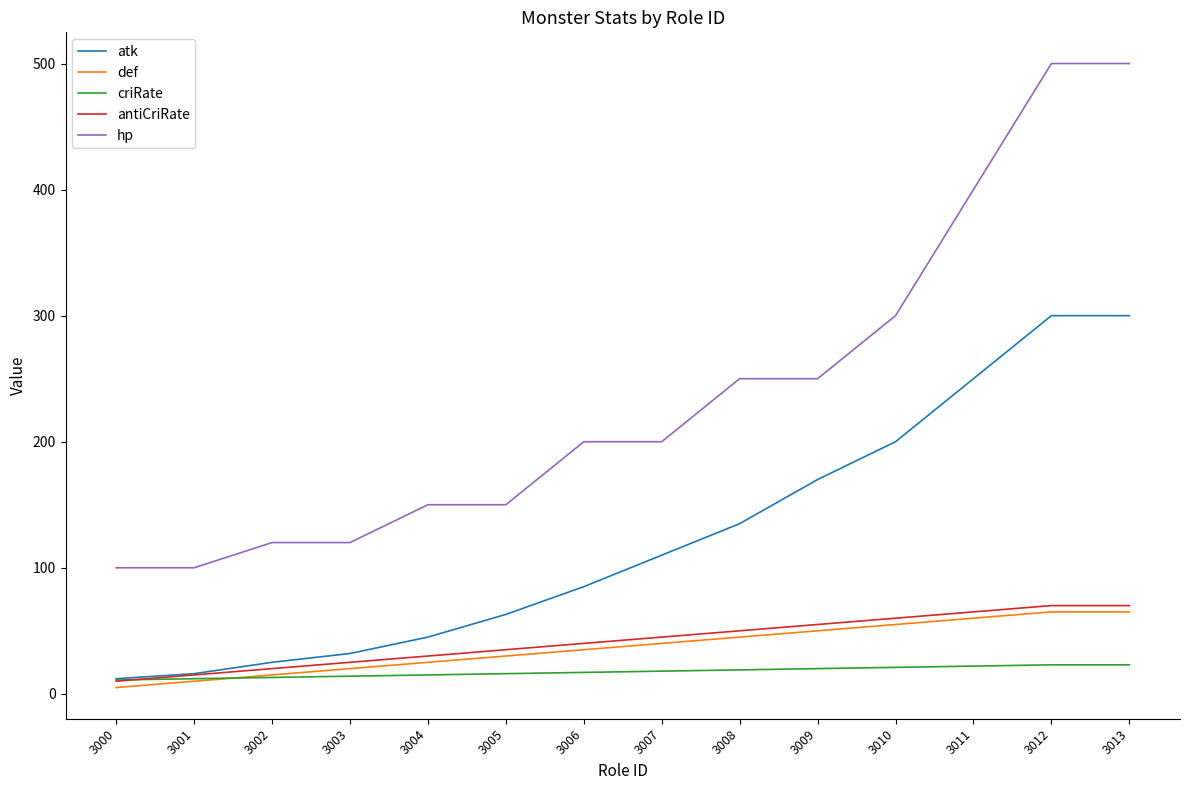

Which series has the largest range (max minus min)?

hp